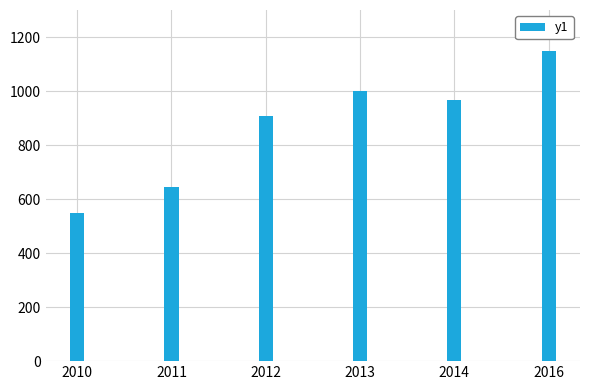

Reading left to right, extract all data points from this chart.

547	645	908	999	967	1147